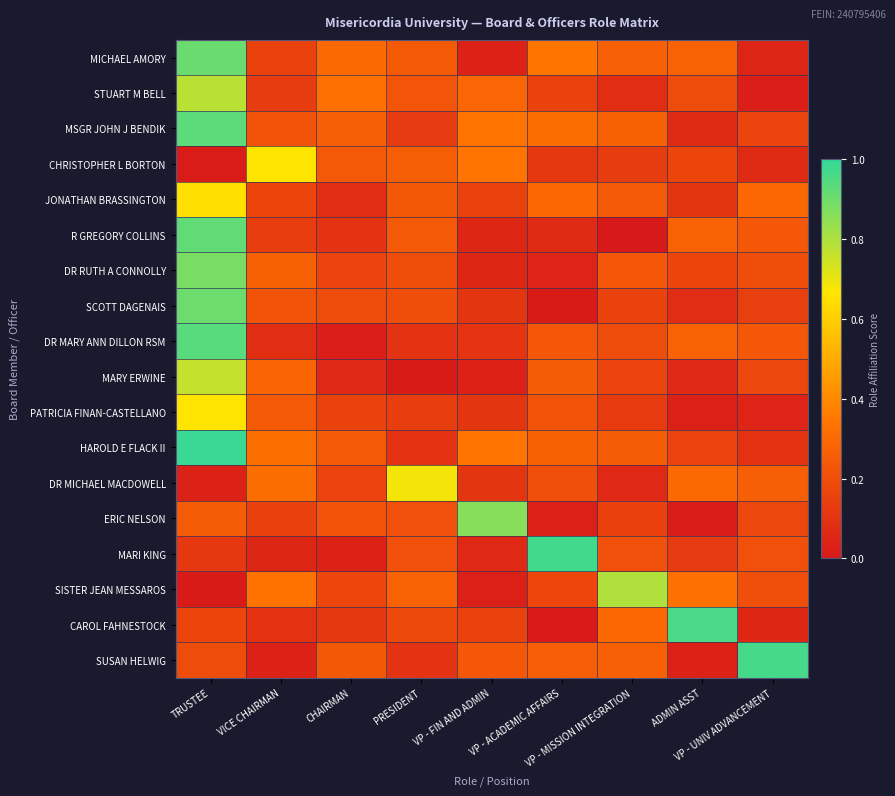

What is the total value across all series at VP - ACADEMIC AFFAIRS?

3.9